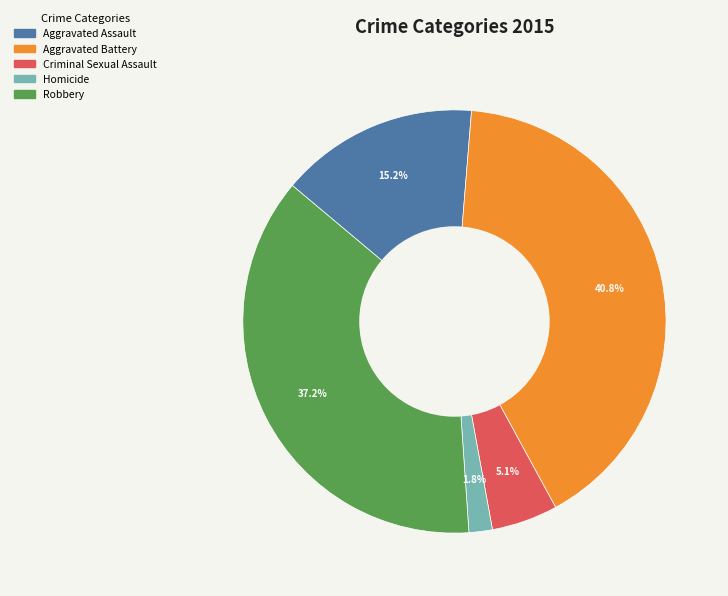

To the nearest percent, what is the combined percentage of Aggravated Battery and Criminal Sexual Assault?

46%